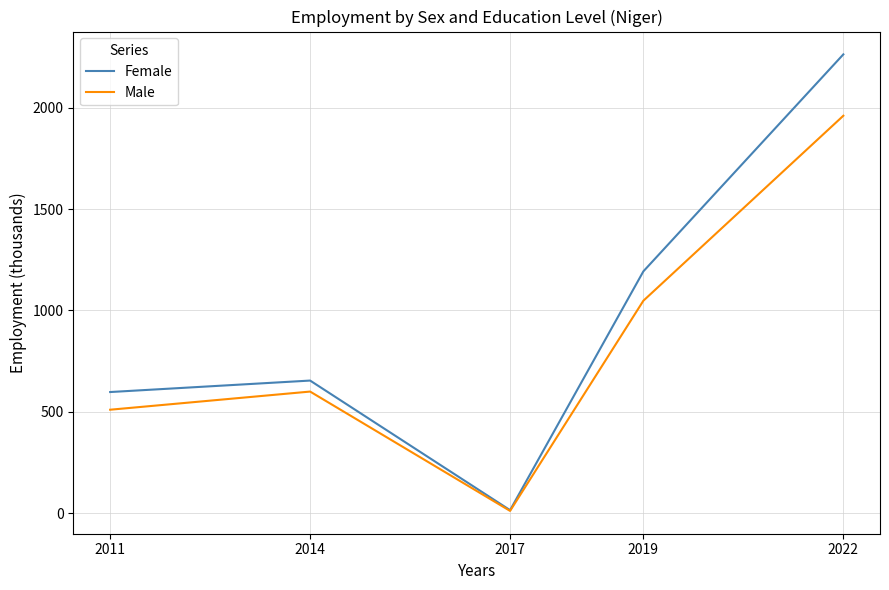

The Female series shows 1910.8 at 2019. True or false?

False